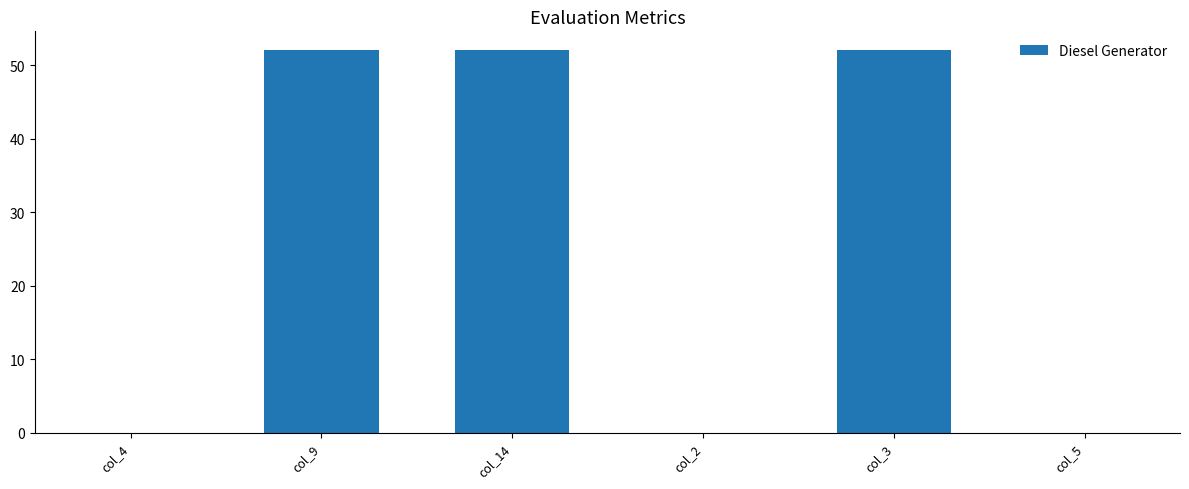

Which has a higher value, col_2 or col_14?

col_14